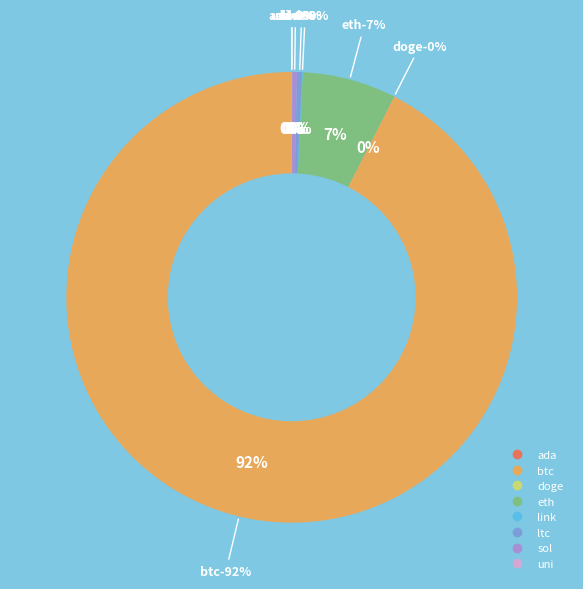

What is the smallest slice in the pie chart?

doge